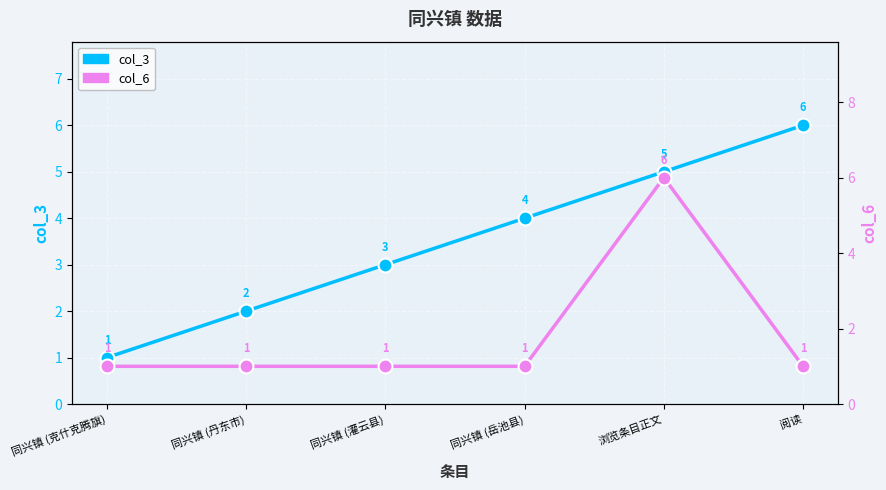

Which series has the widest spread of values?

col_3